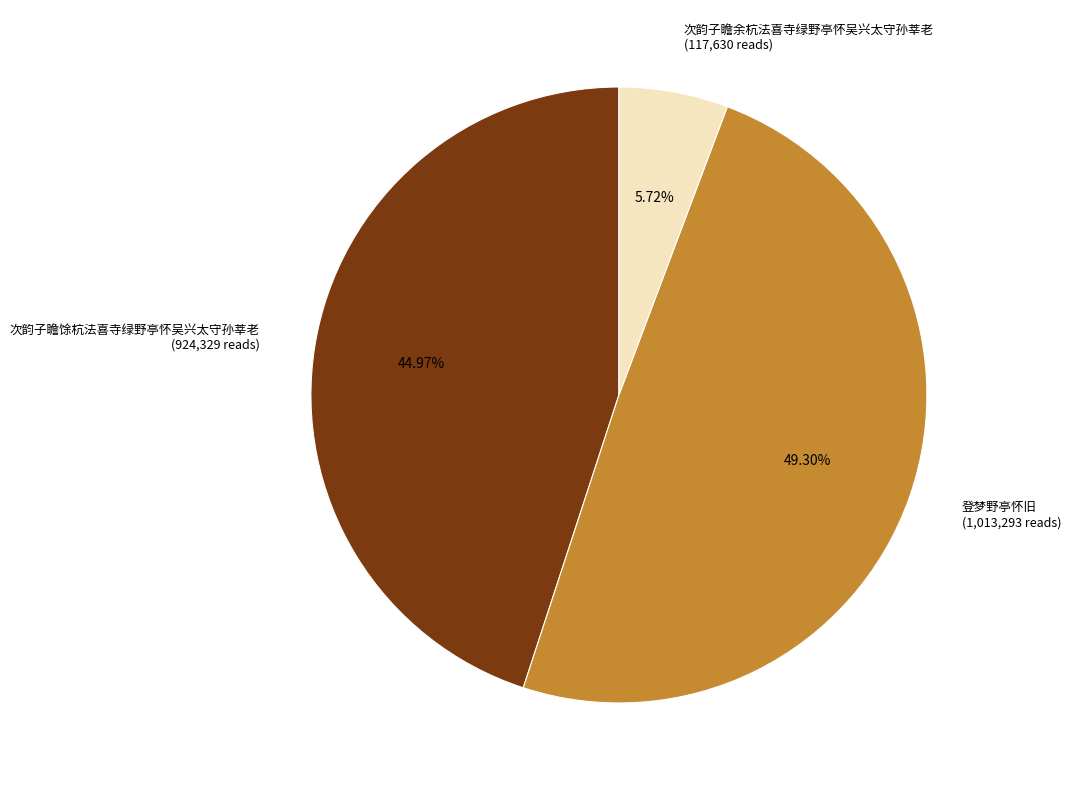

Is there any slice that represents more than half of the pie?

No